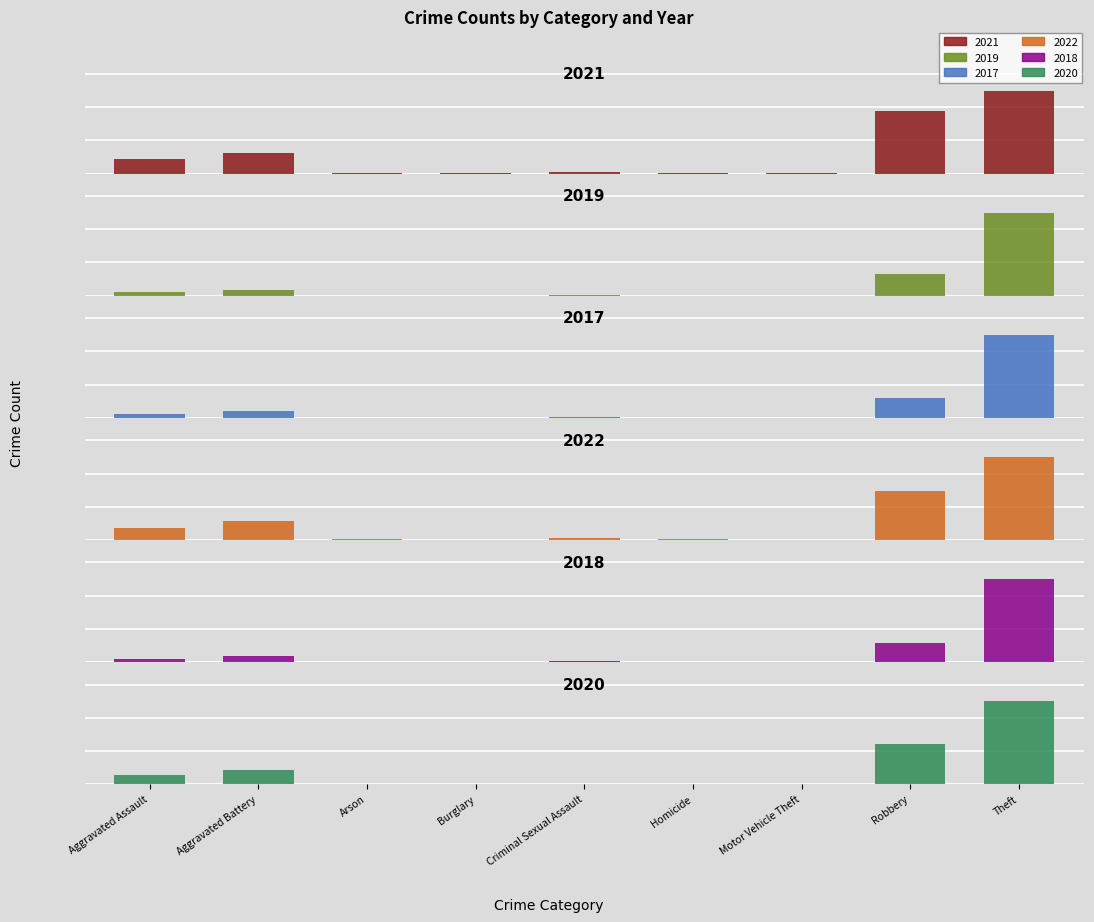

At which category is the sum across all series the highest?

Theft